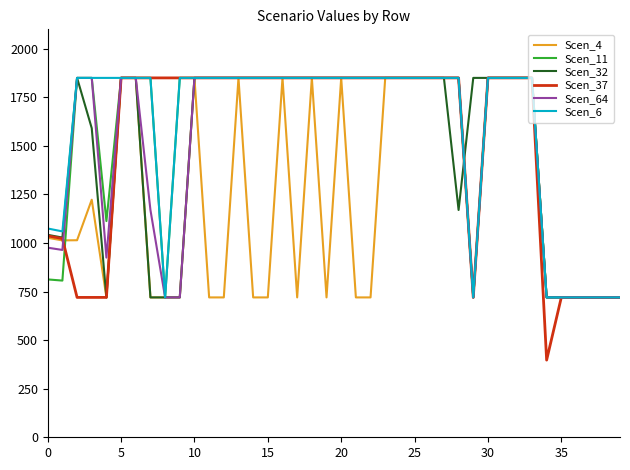

What is the minimum value shown in the chart?

397.3